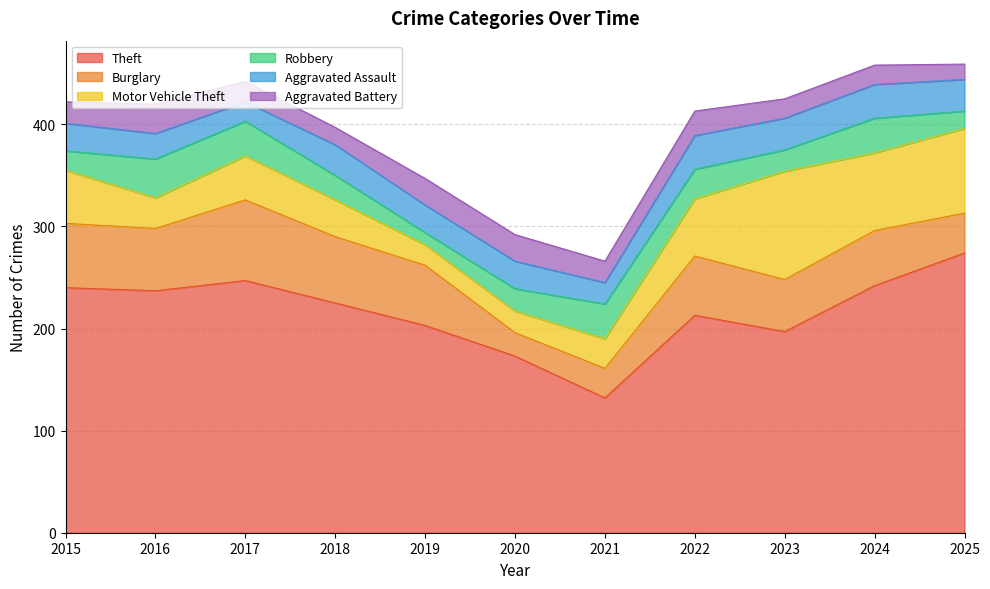

Rank the series by their maximum value, from lowest to highest.

Aggravated Battery, Aggravated Assault, Robbery, Burglary, Motor Vehicle Theft, Theft